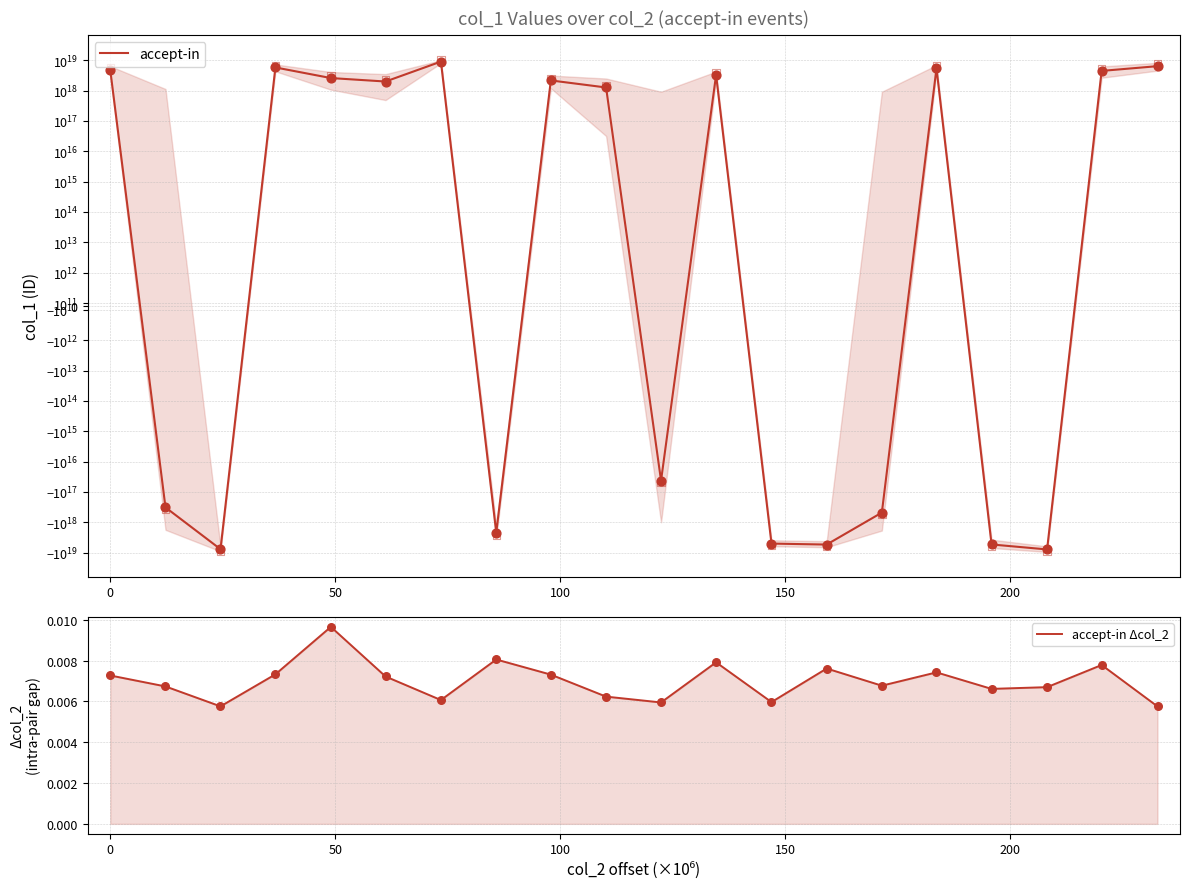

Which series reaches the maximum Y coordinate?

accept-in